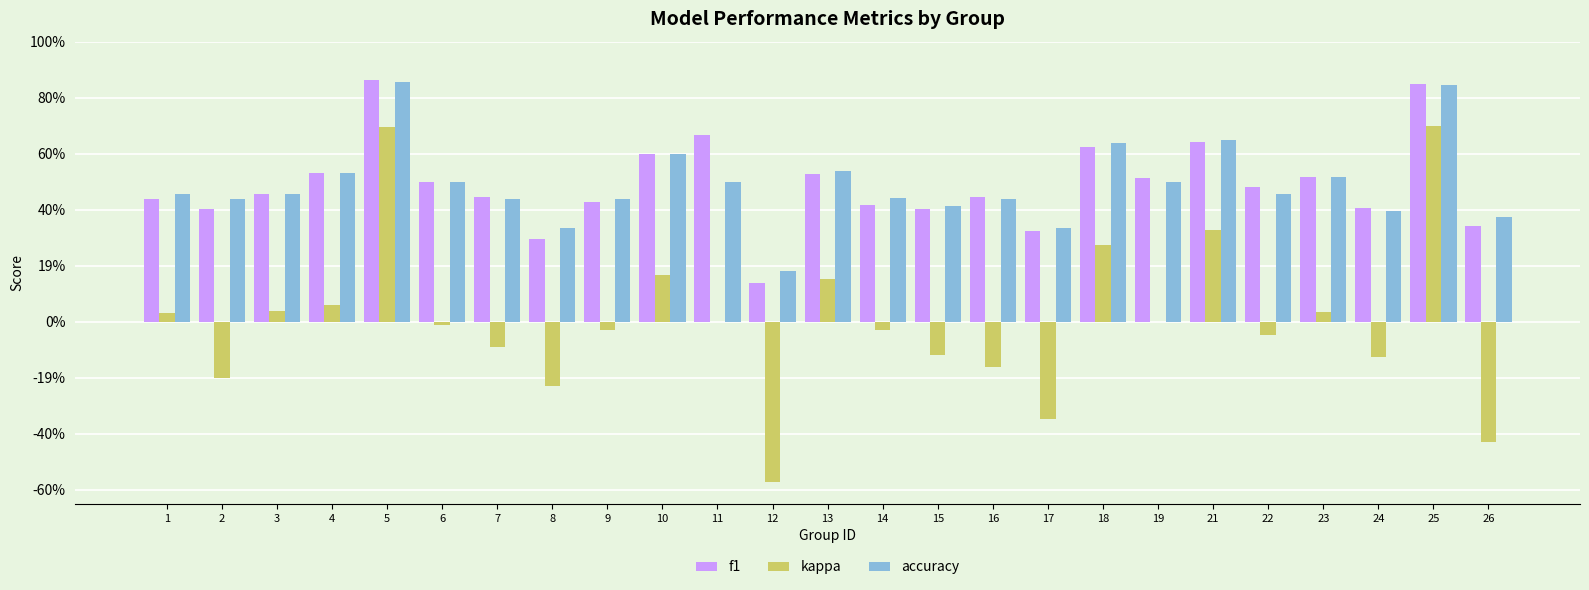

Are the bars horizontal?

No